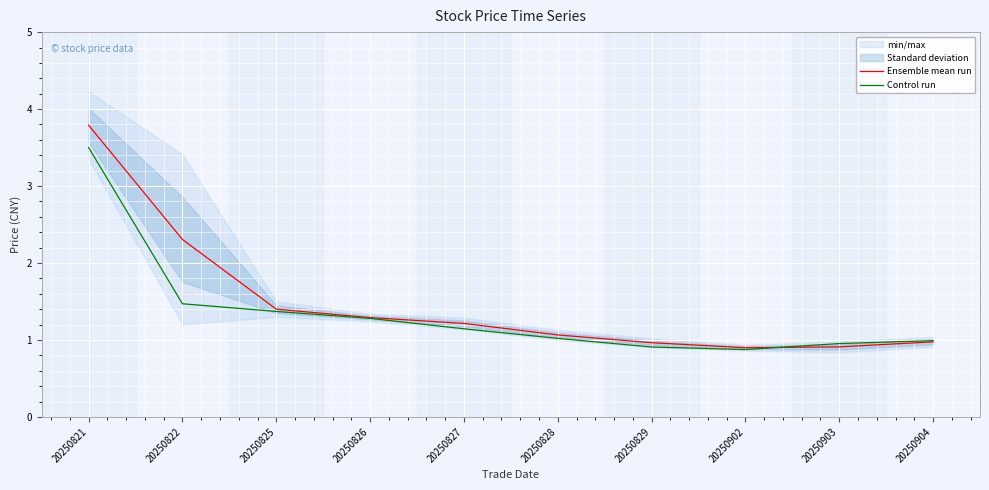

Is the value of Ensemble mean run at 20250904 greater than the value of Control run at 20250822?

No